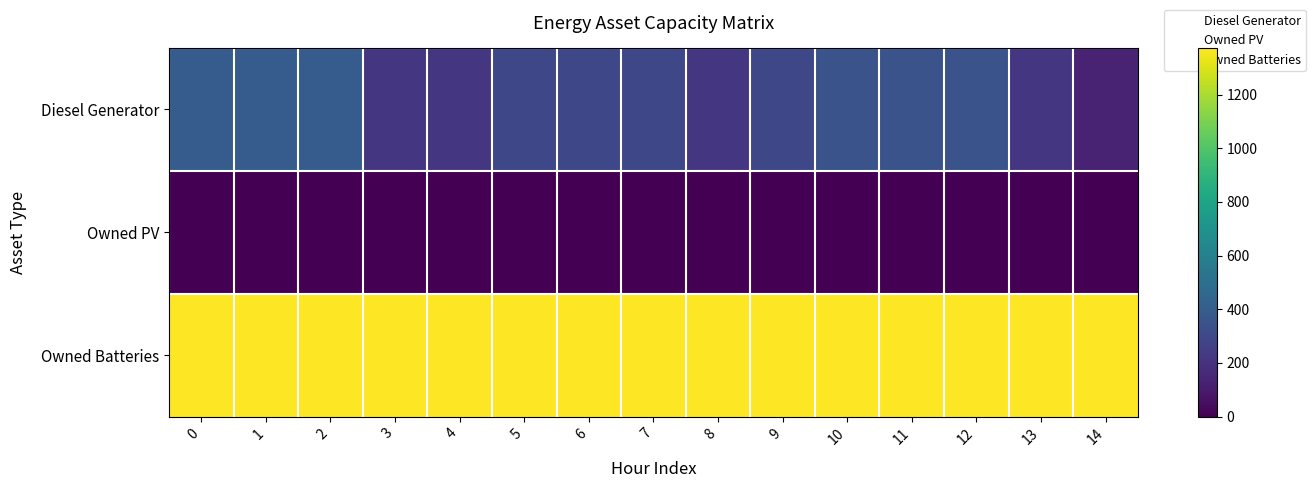

Which series has the largest total across all categories?

row_2